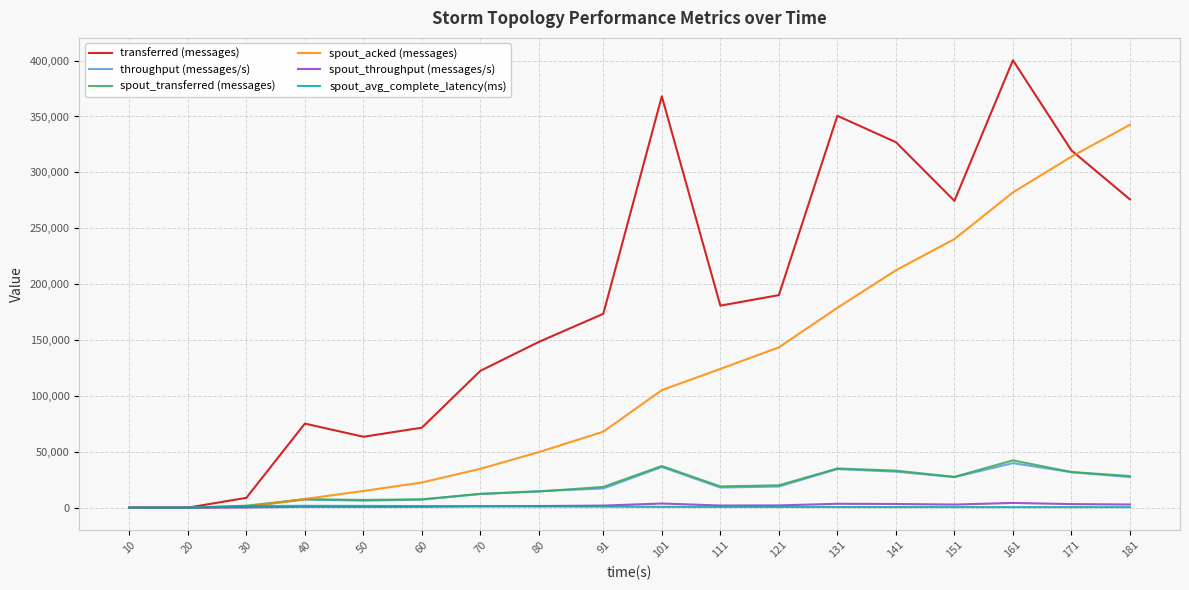

Which series ends up on top after the final intersection of spout_acked (messages) and spout_transferred (messages)?

spout_acked (messages)